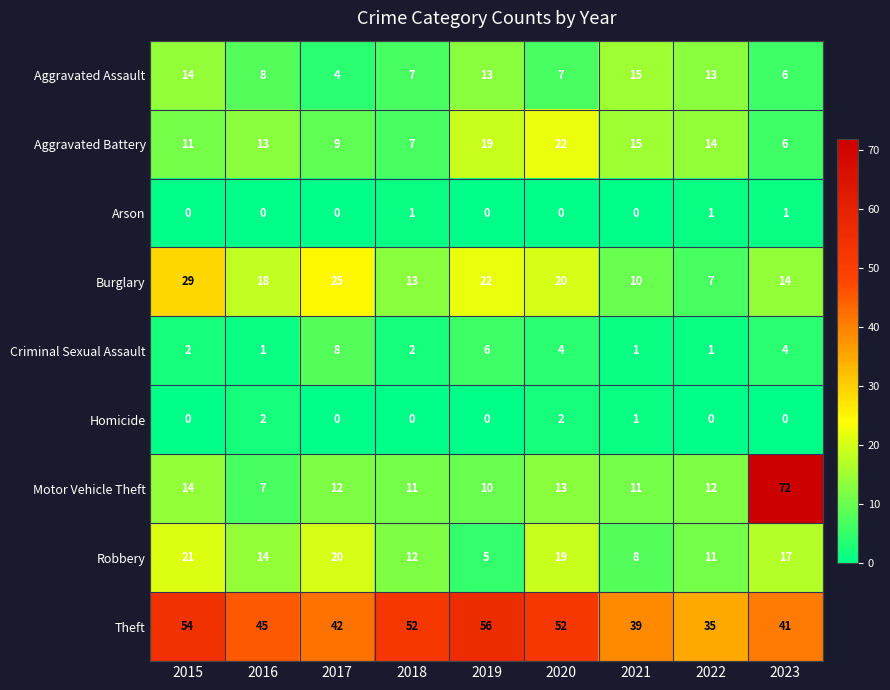

Which series has the largest total across all categories?

Theft